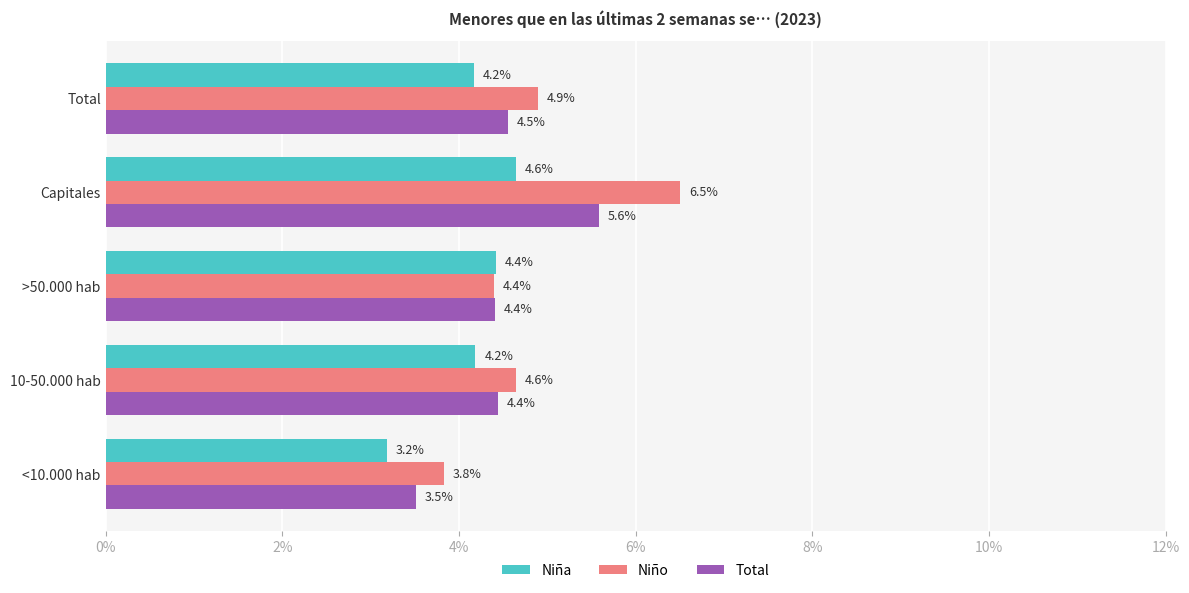

What are all the series names shown in the legend?

Niña, Niño, Total